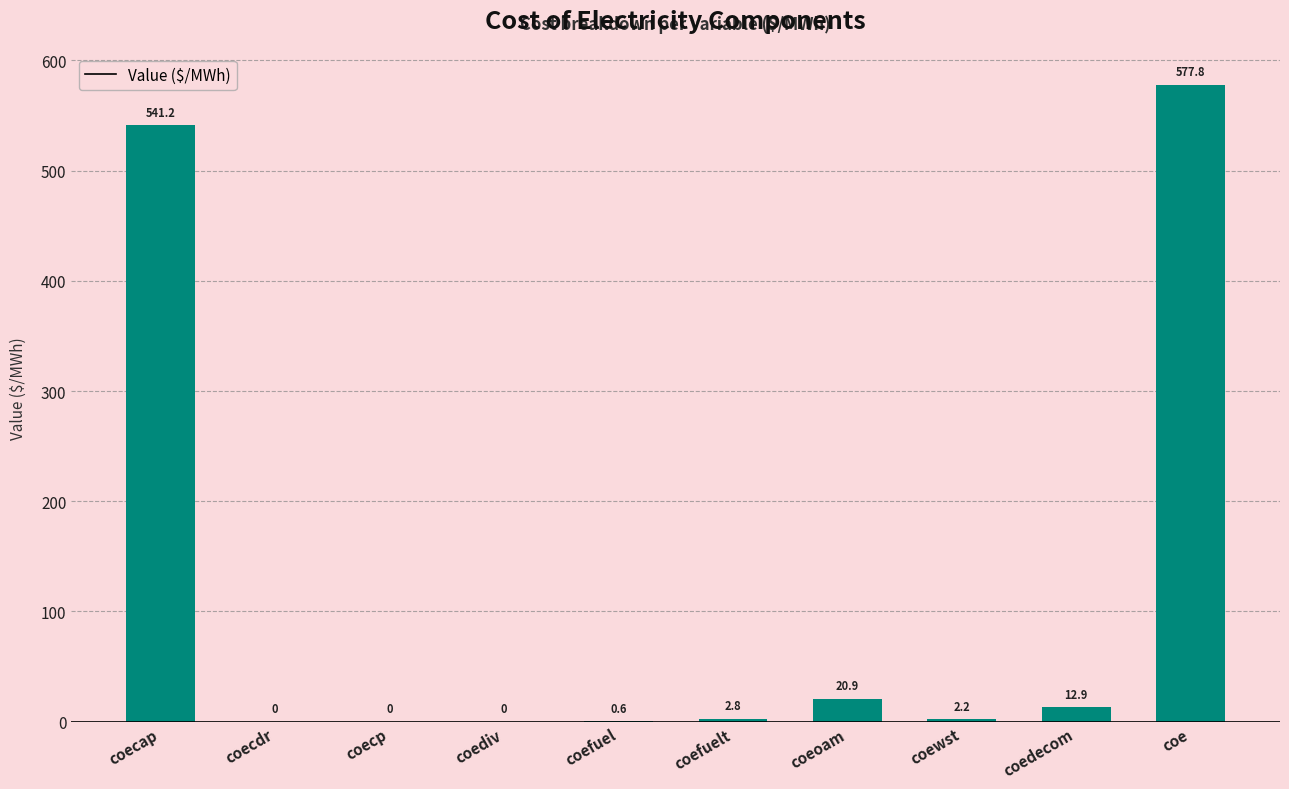

What is the change in value from coecp to coe?

+577.8